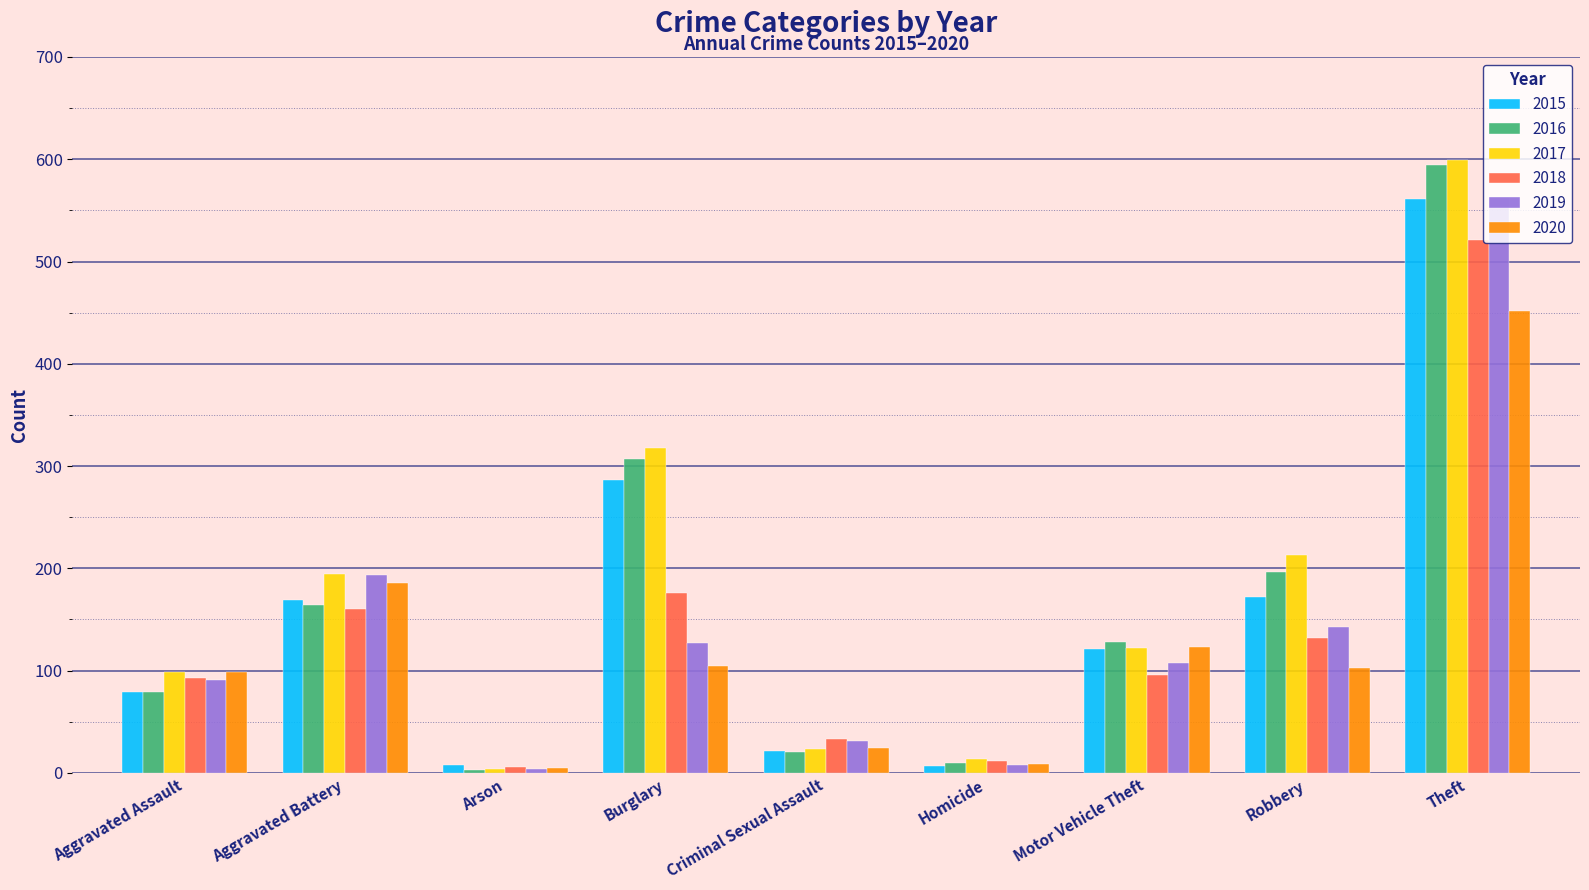

What is the difference between the maximum and minimum values in the 2017 series?

595